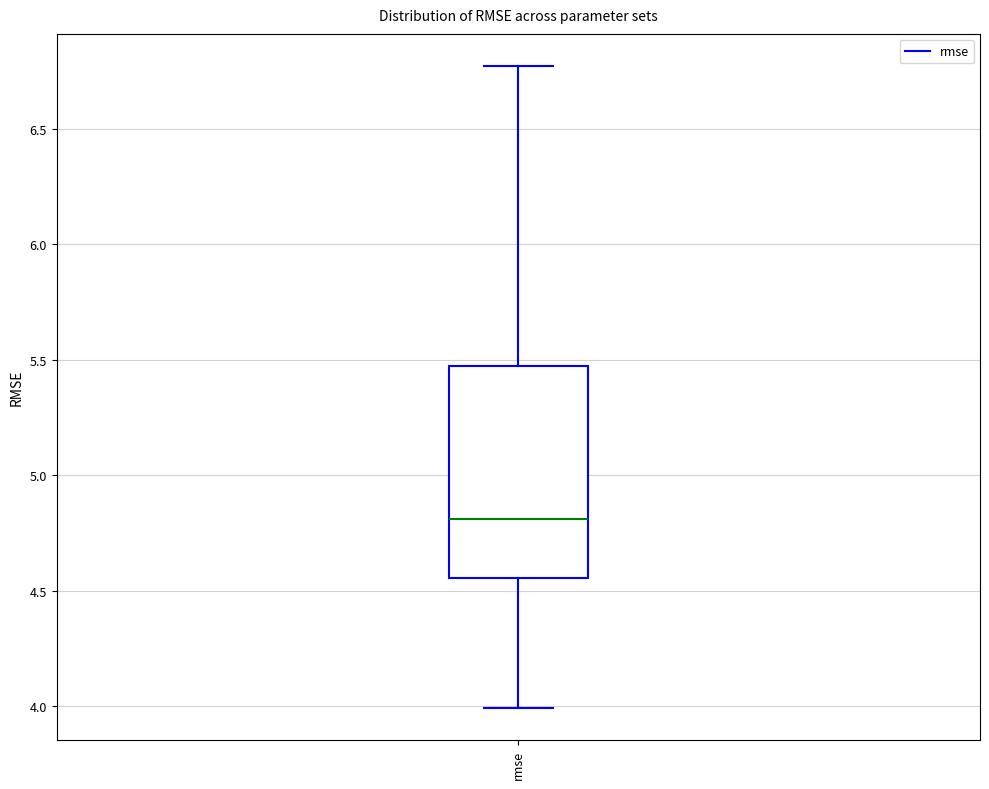

Transcribe this box plot: give where the median line is, the range the box spans, and where the two whiskers end, as read against the y-axis. The values are not printed on the chart, so give them approximately, as read against the axis.

median 4.80, box 4.55 to 5.45, whiskers 4.00 to 6.75